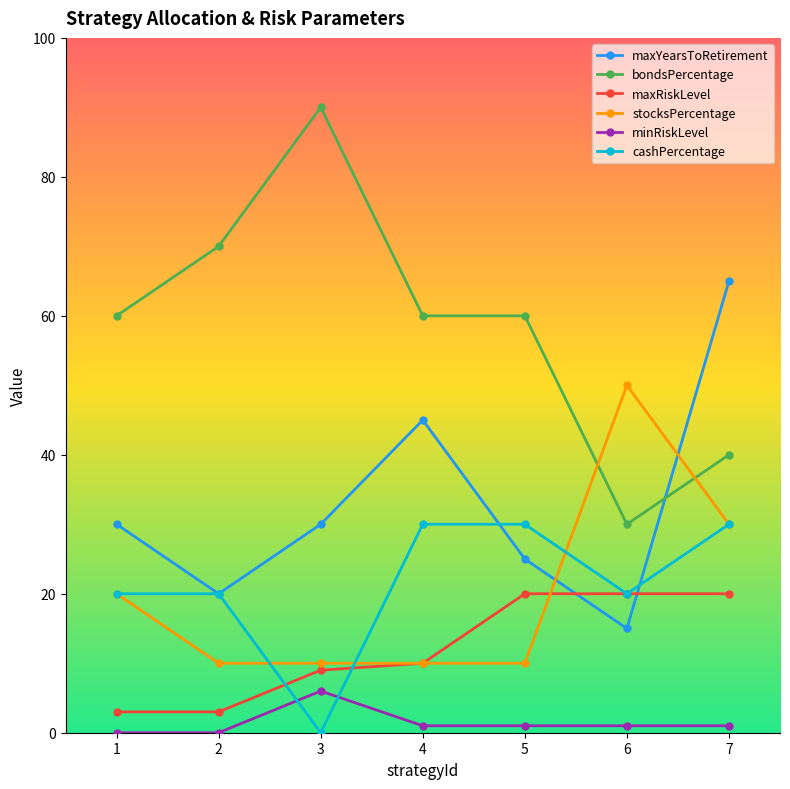

How many values in the maxYearsToRetirement series are below 30?

3